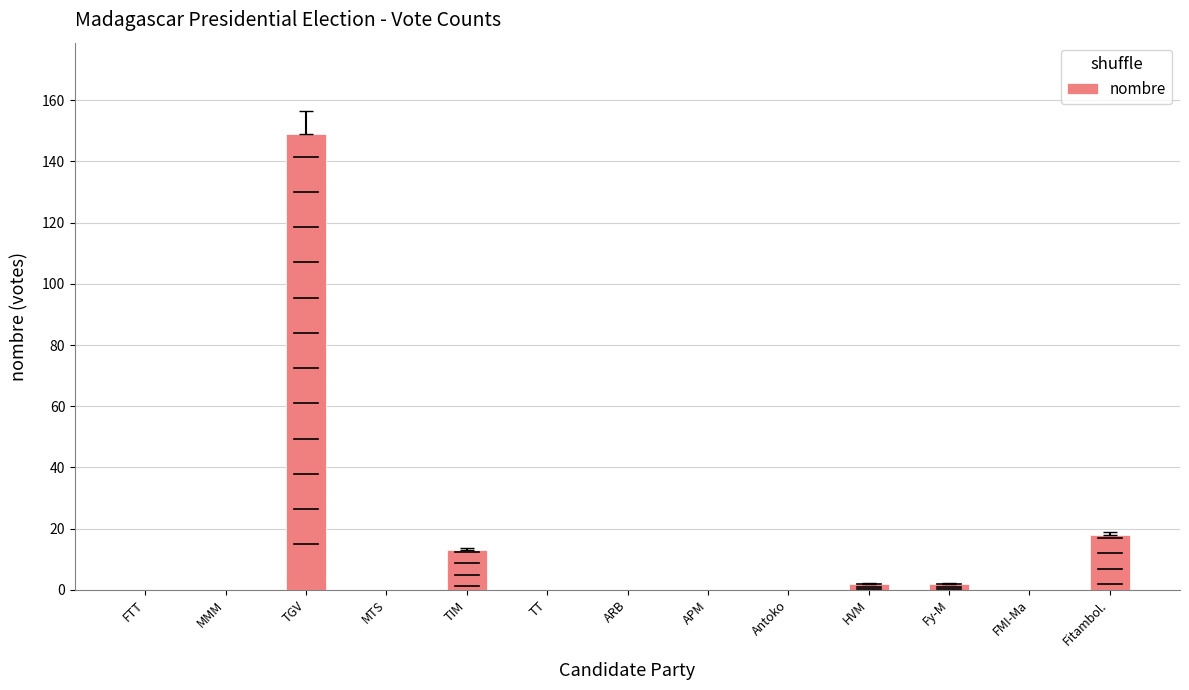

What is the average value?

14